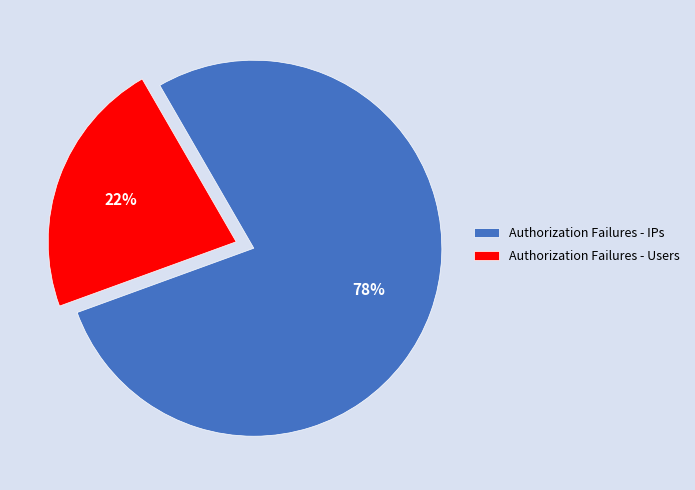

Between Authorization Failures - IPs and Authorization Failures - Users, which is larger?

Authorization Failures - IPs